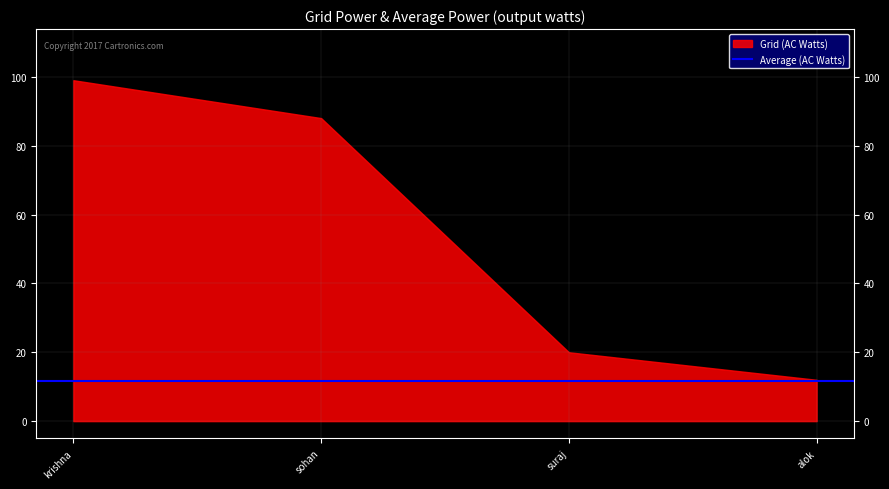

Does the chart have visible grid lines?

Yes